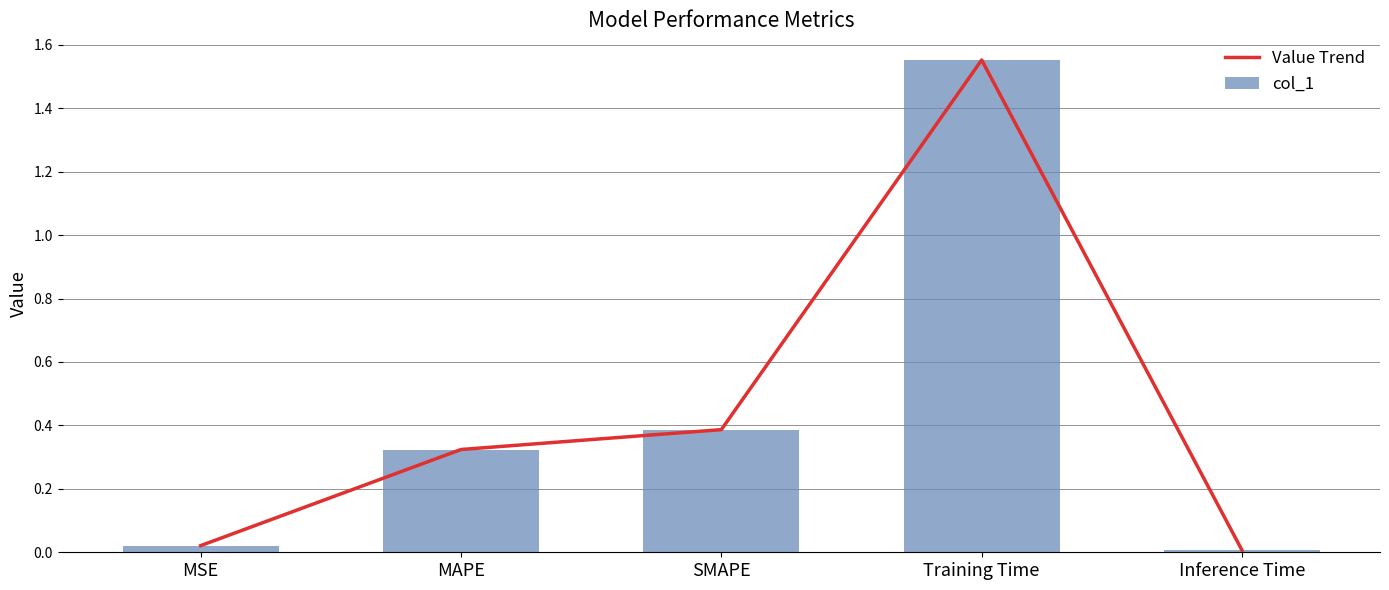

Reading left to right, transcribe all the data shown in this chart.

Value Trend: MSE=0.0	MAPE=0.3	SMAPE=0.4	Training Time=1.6	Inference Time=0.0
col_1: MSE=0.0	MAPE=0.3	SMAPE=0.4	Training Time=1.6	Inference Time=0.0